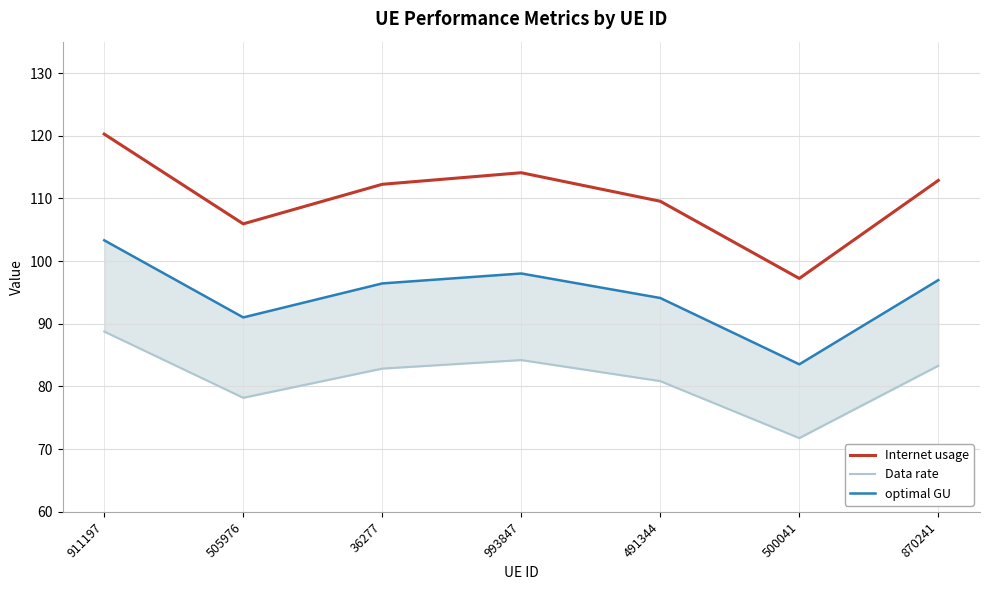

Is it true that optimal GU equals 103.3 at 911197?

True